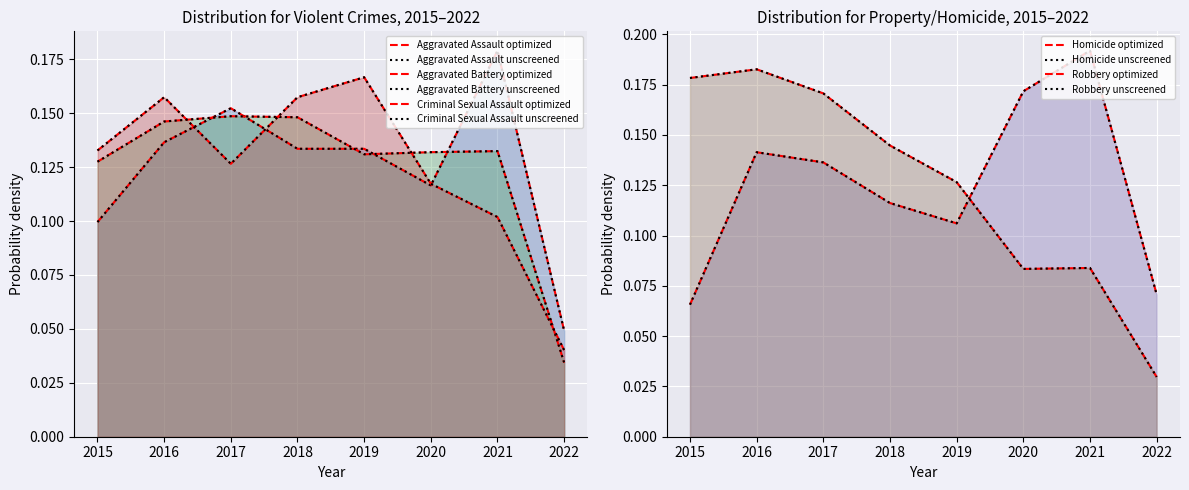

Count the number of data series in this chart.

5